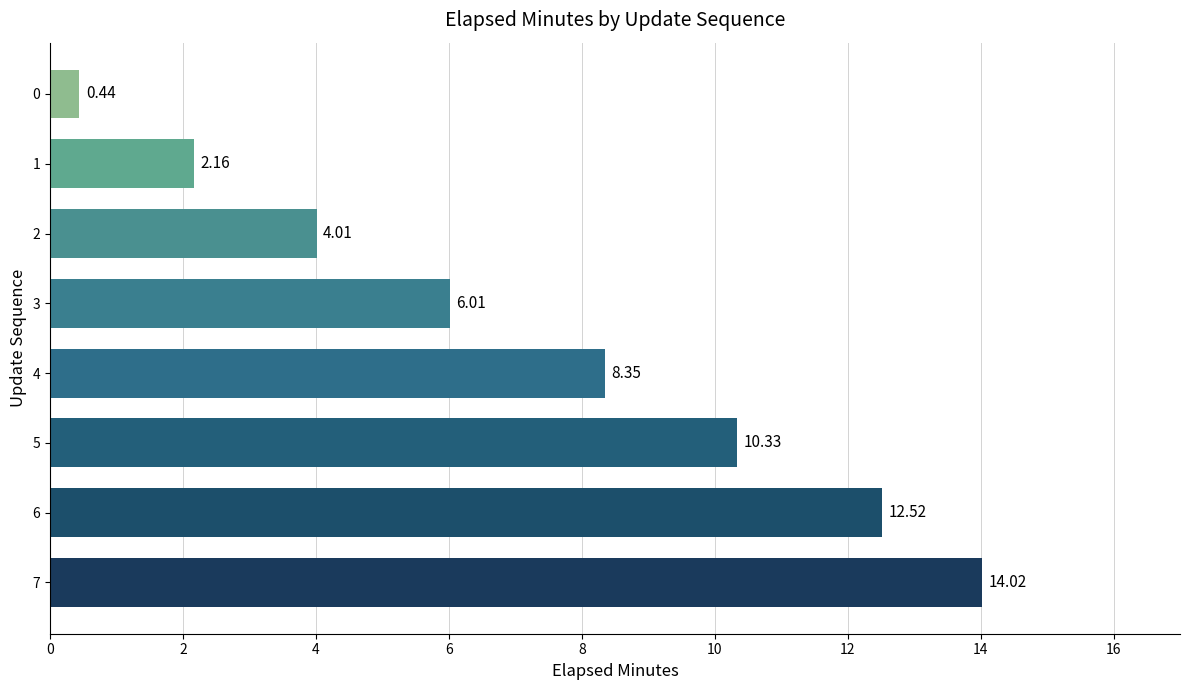

How many series are shown in this chart?

1